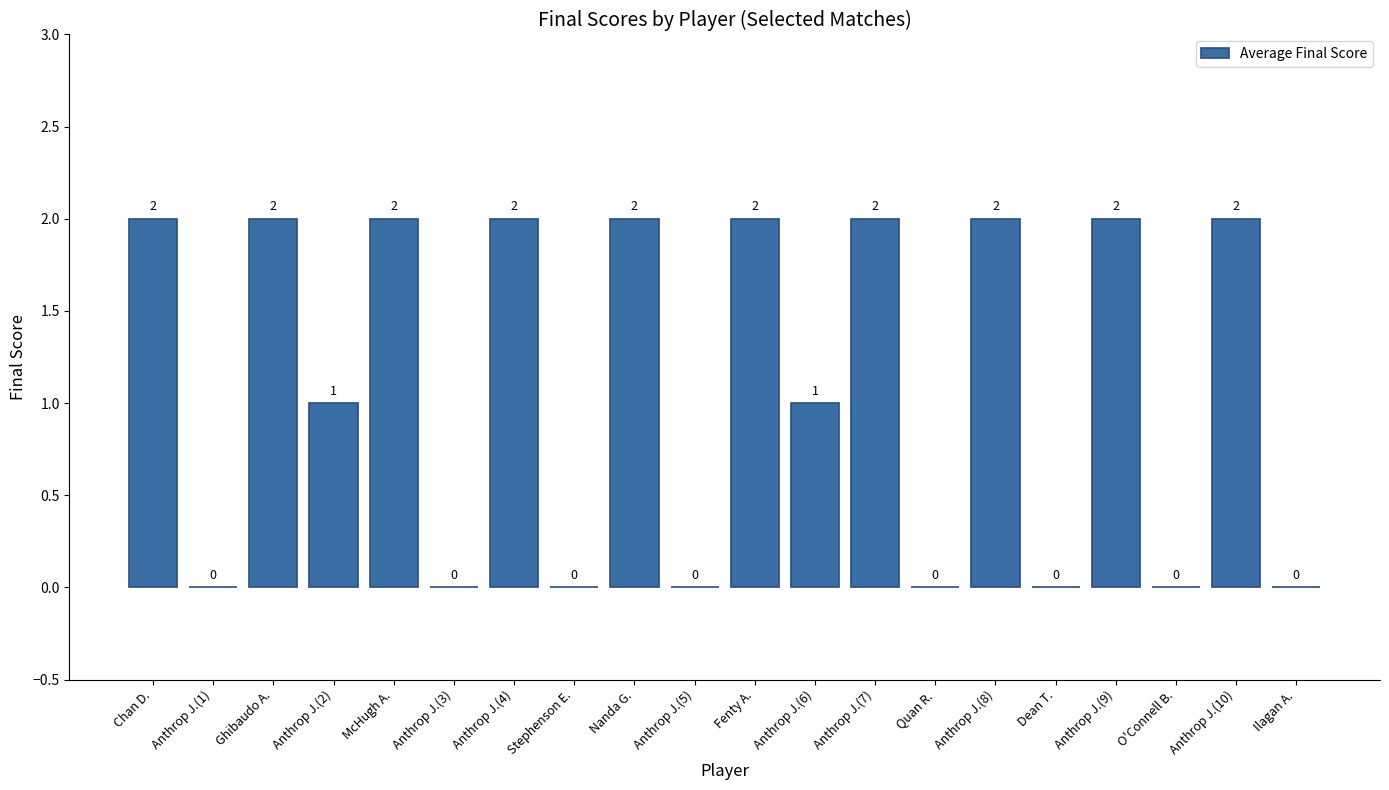

What is the maximum value shown in the chart?

2